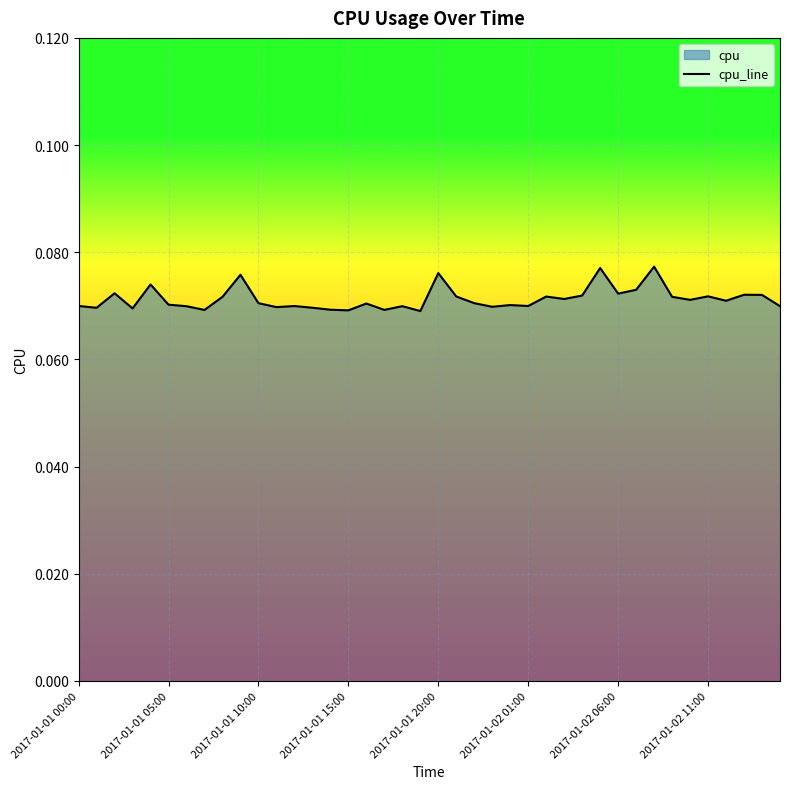

Rank the categories by value from highest to lowest.

32, 29, 20, 9, 2017-01-01 20:00, 31, 2017-01-01 10:00, 30, 37, 38, 28, 35, 21, 26, 33, 8, 27, 34, 36, 10, 22, 16, 2017-01-02 01:00, 24, 2017-01-01 00:00, 25, 12, 39, 18, 2017-01-02 06:00, 23, 11, 13, 2017-01-01 05:00, 2017-01-01 15:00, 14, 17, 2017-01-02 11:00, 15, 19